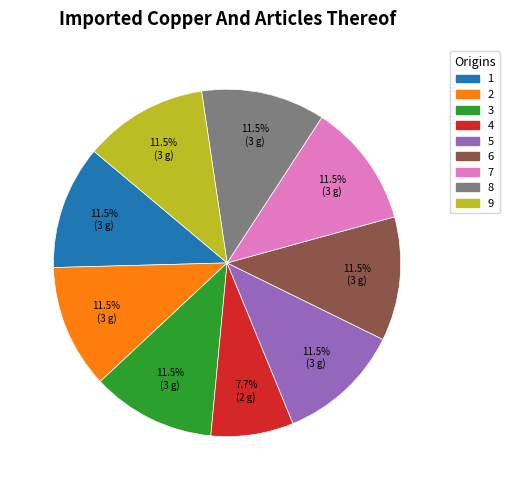

Does any single category account for the majority?

No